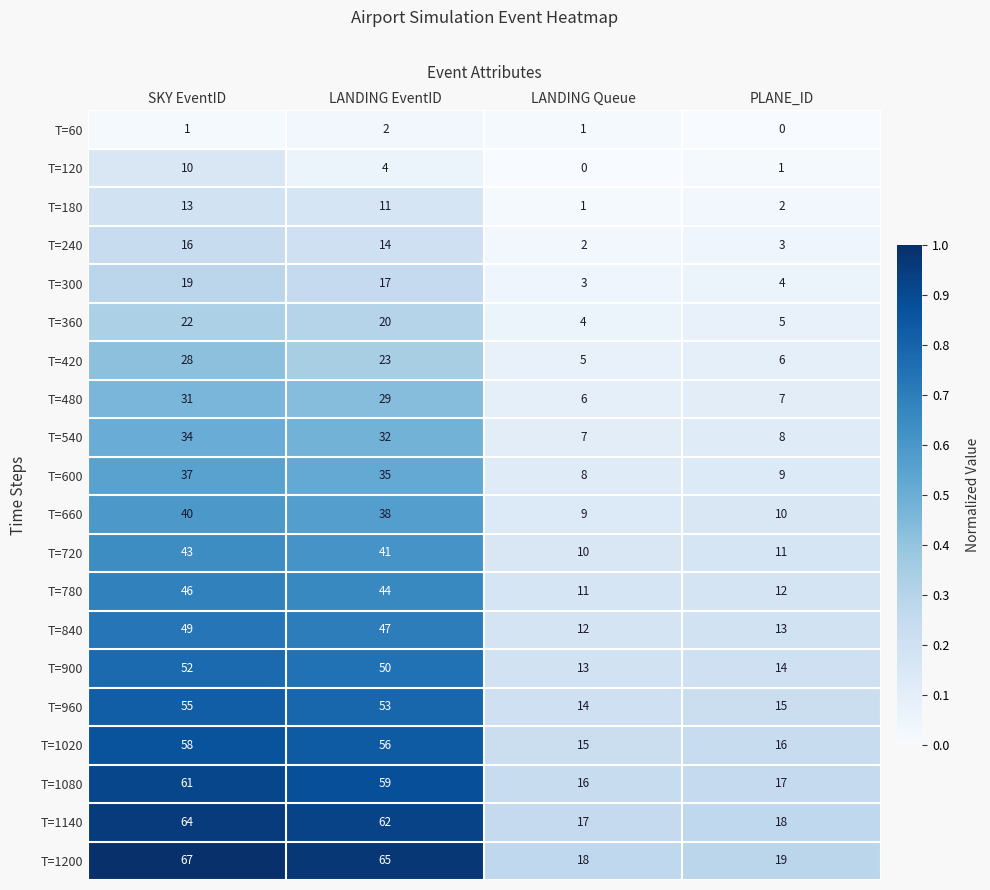

Between SKY EventID and LANDING EventID, which series saw the biggest shift?

T=120